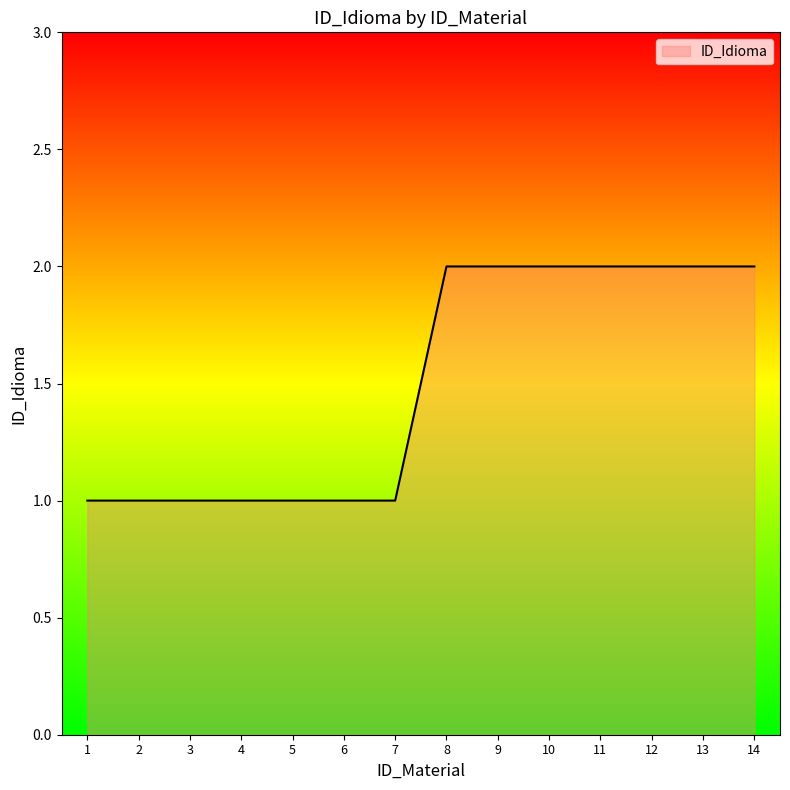

How many lines are shown in the chart?

1